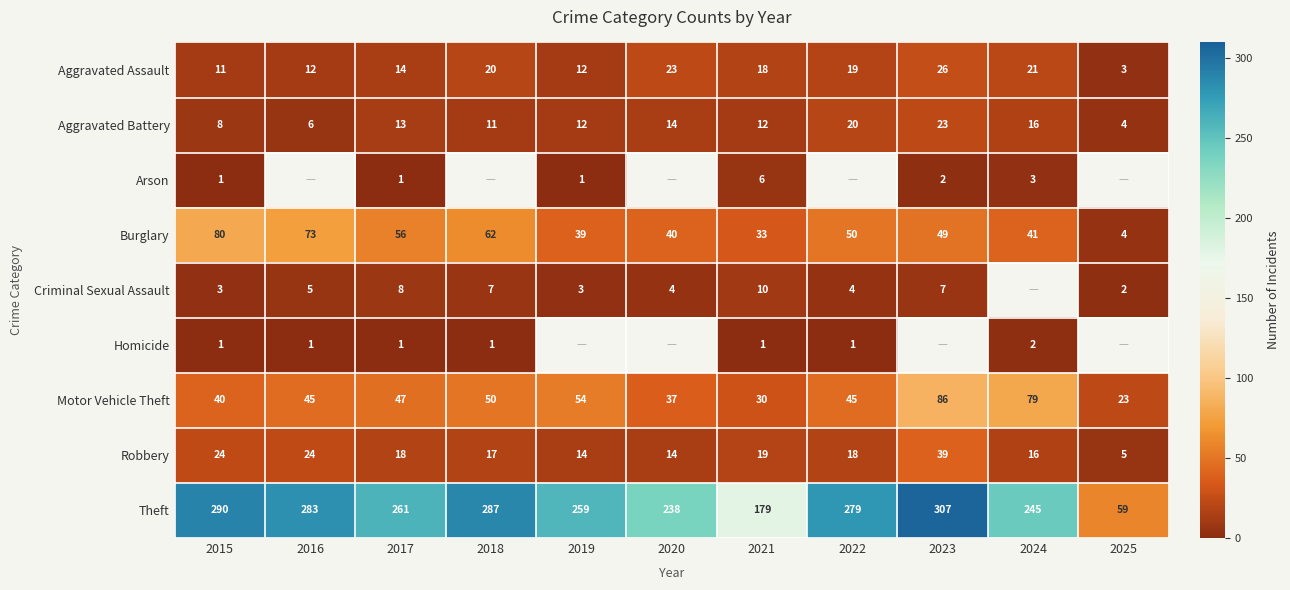

What is the average value of the Robbery series?

19